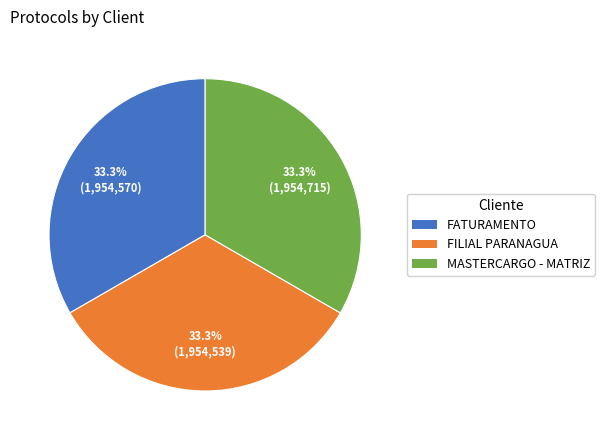

Approximately how many times larger is the value at FATURAMENTO compared to MASTERCARGO - MATRIZ?

1.0